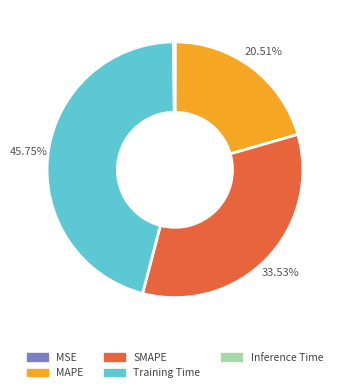

To the nearest percent, what is the combined percentage of MAPE and SMAPE?

54%